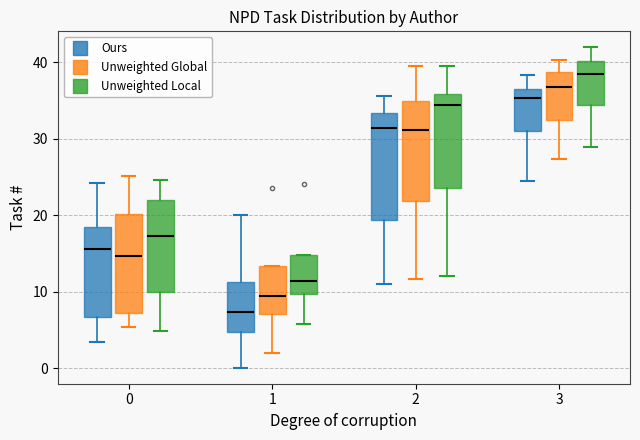

Reading left to right, read every box against the y-axis: the position of its median line, the range the box covers, and the ends of its whiskers. The values are not printed on the chart, so give them approximately, as read against the axis.

0 (Ours): median 16, box 7 to 19, whiskers 3 to 24
0 (Unweighted Global): median 15, box 7 to 20, whiskers 5 to 25
0 (Unweighted Local): median 17, box 10 to 22, whiskers 5 to 25
1 (Ours): median 7, box 5 to 11, whiskers 0 to 20
1 (Unweighted Global): median 9, box 7 to 13, whiskers 2 to 13
1 (Unweighted Local): median 11, box 10 to 15, whiskers 6 to 15
2 (Ours): median 31, box 19 to 33, whiskers 11 to 36
2 (Unweighted Global): median 31, box 22 to 35, whiskers 12 to 40
2 (Unweighted Local): median 34, box 24 to 36, whiskers 12 to 39
3 (Ours): median 35, box 31 to 37, whiskers 24 to 38
3 (Unweighted Global): median 37, box 32 to 39, whiskers 27 to 40
3 (Unweighted Local): median 39, box 34 to 40, whiskers 29 to 42